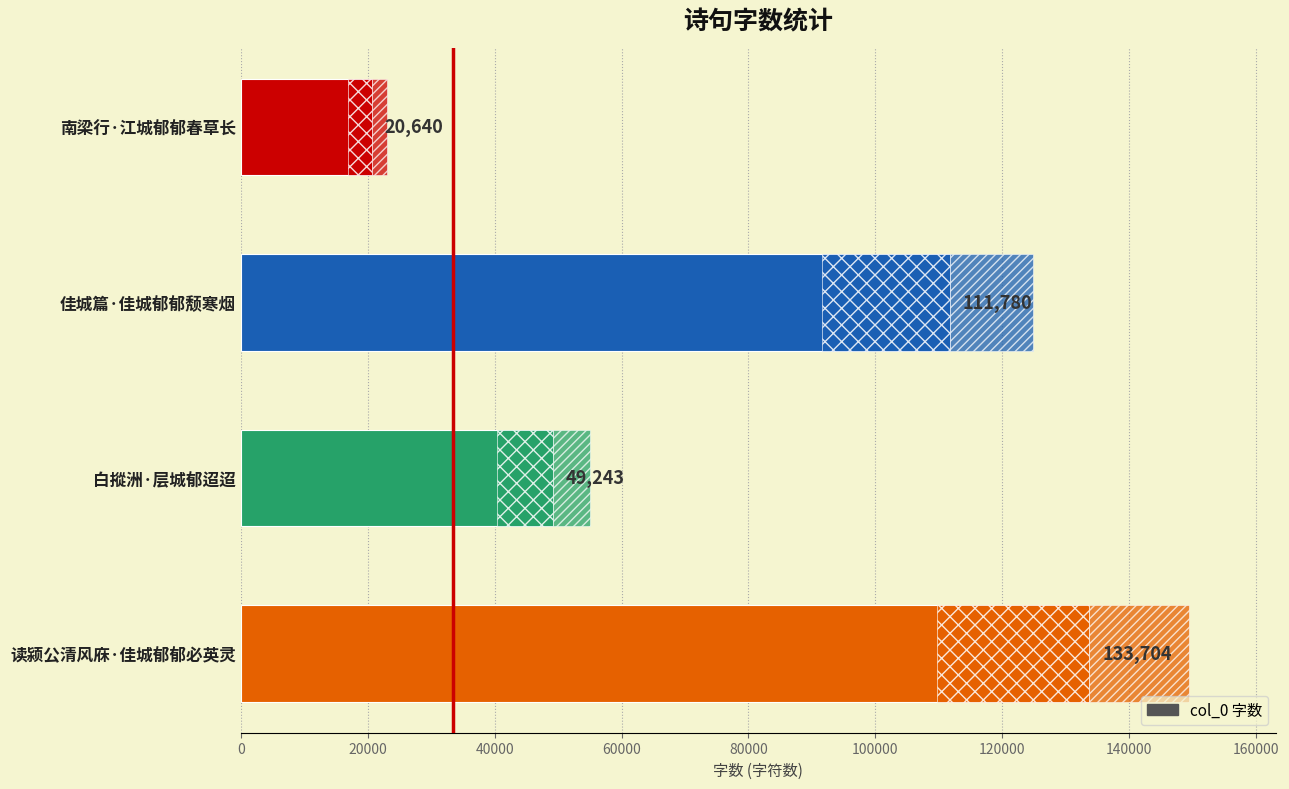

Count the number of categories in the chart.

4